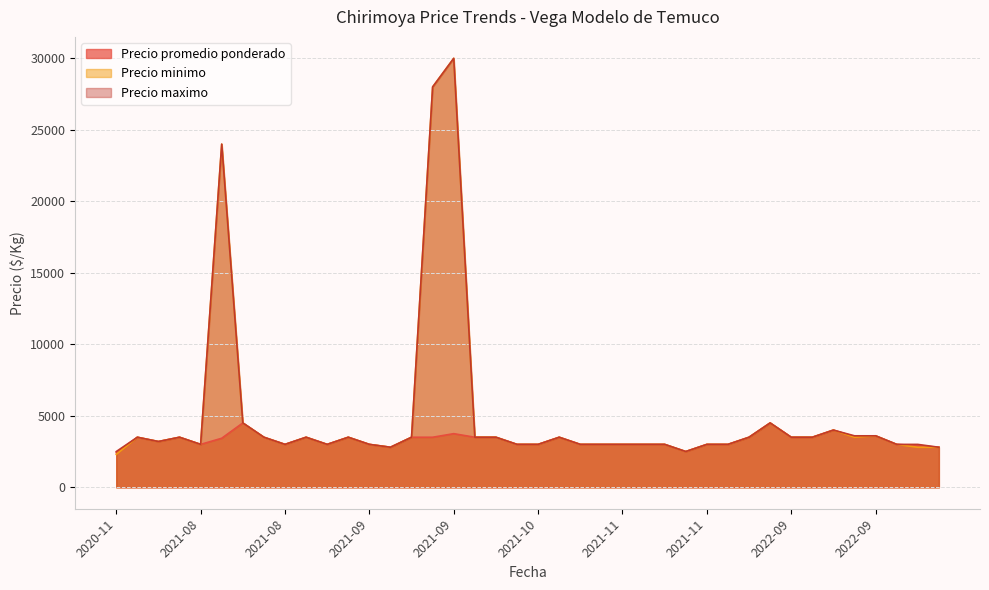

True or false: Precio maximo has more than 0 points higher than both neighbors.

True